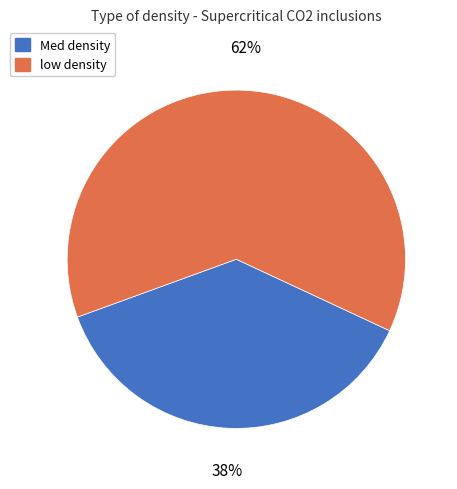

Combined, do Med density and low density account for over 50%?

Yes